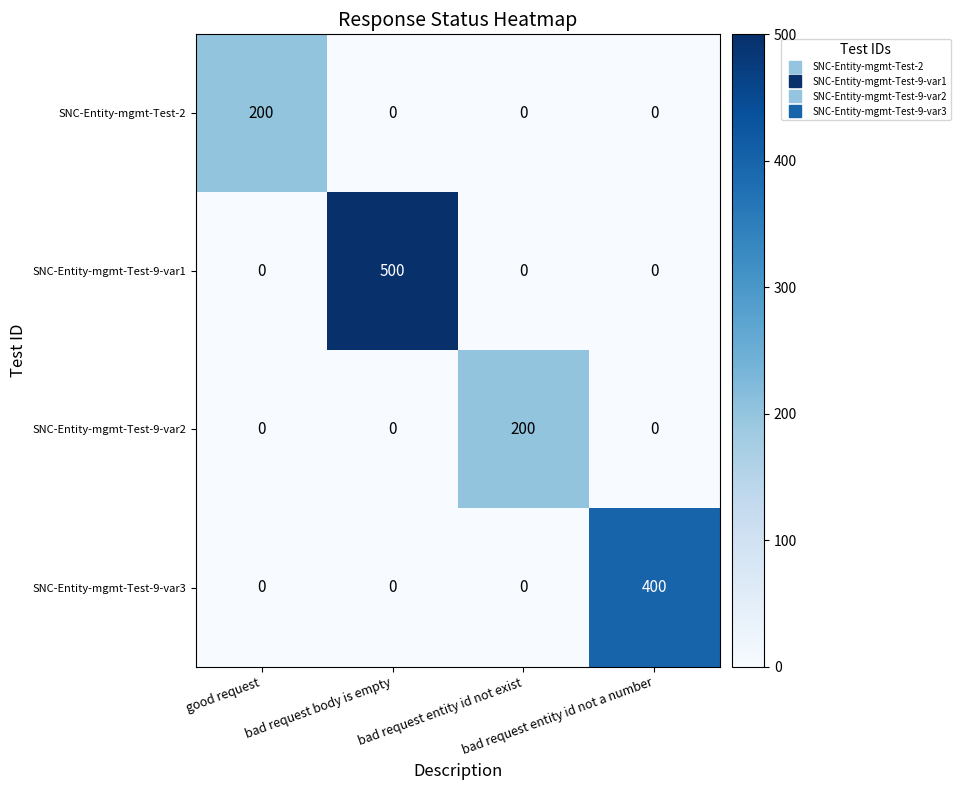

How many SNC-Entity-mgmt-Test-2 values are between 0 and 200?

4